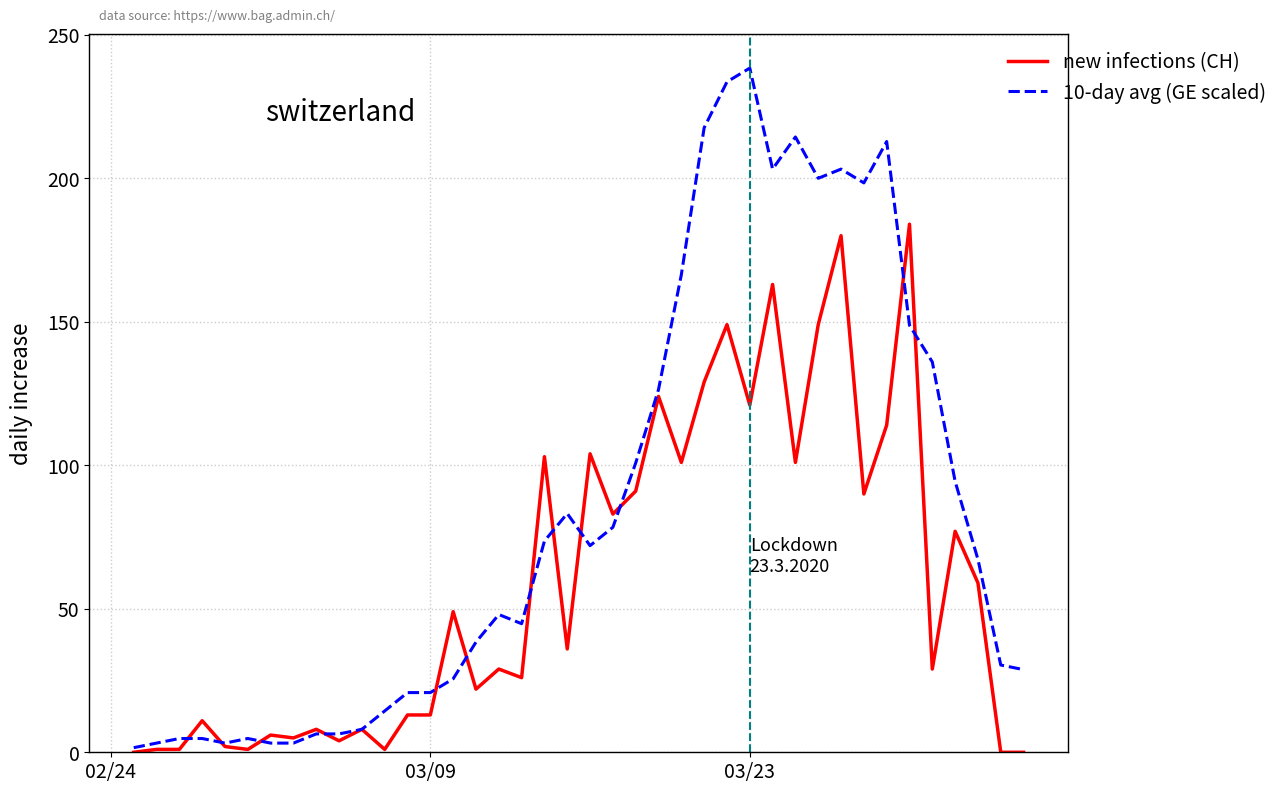

What is the greatest value displayed?

238.4